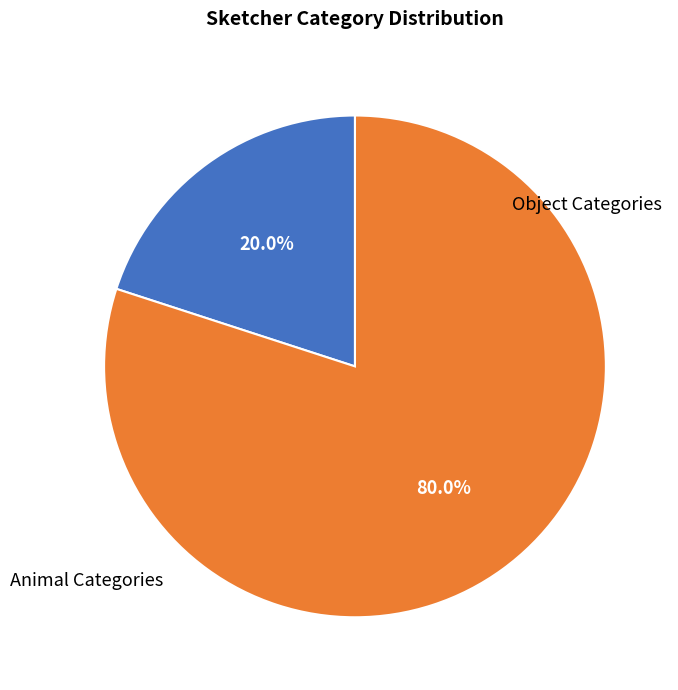

Does Animal Categories account for over 50% of the chart?

No